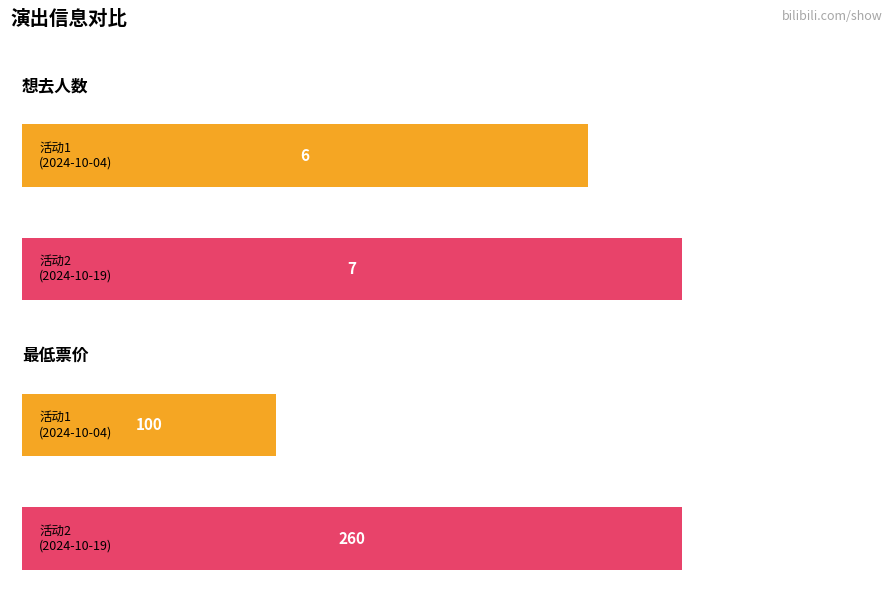

At how many categories does at least one series exceed 252?

1